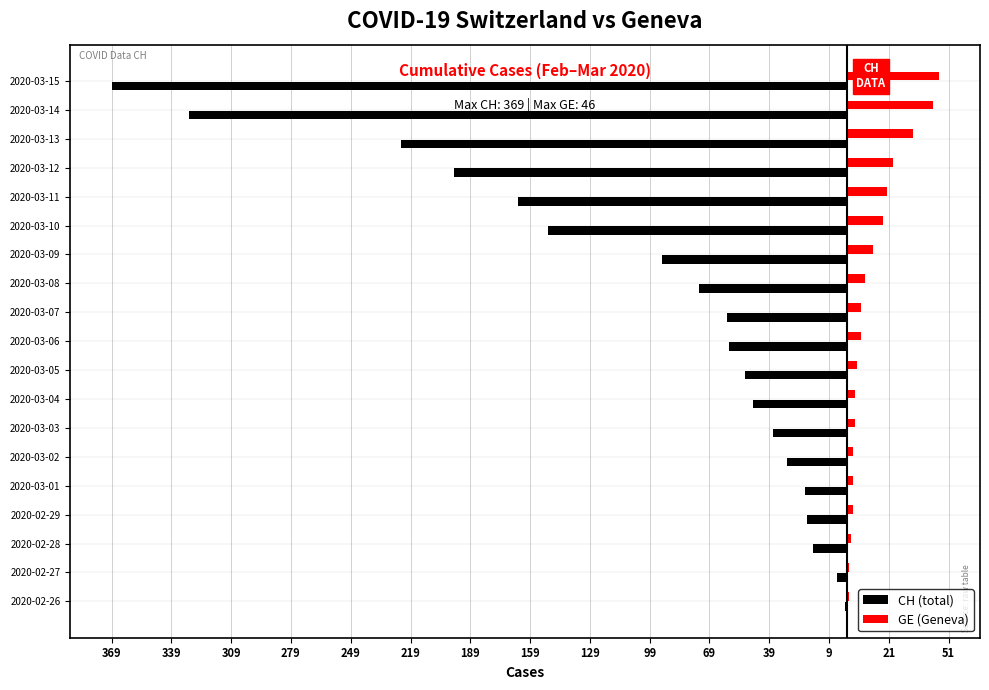

What are all the series names shown in the legend?

CH (total), GE (Geneva)